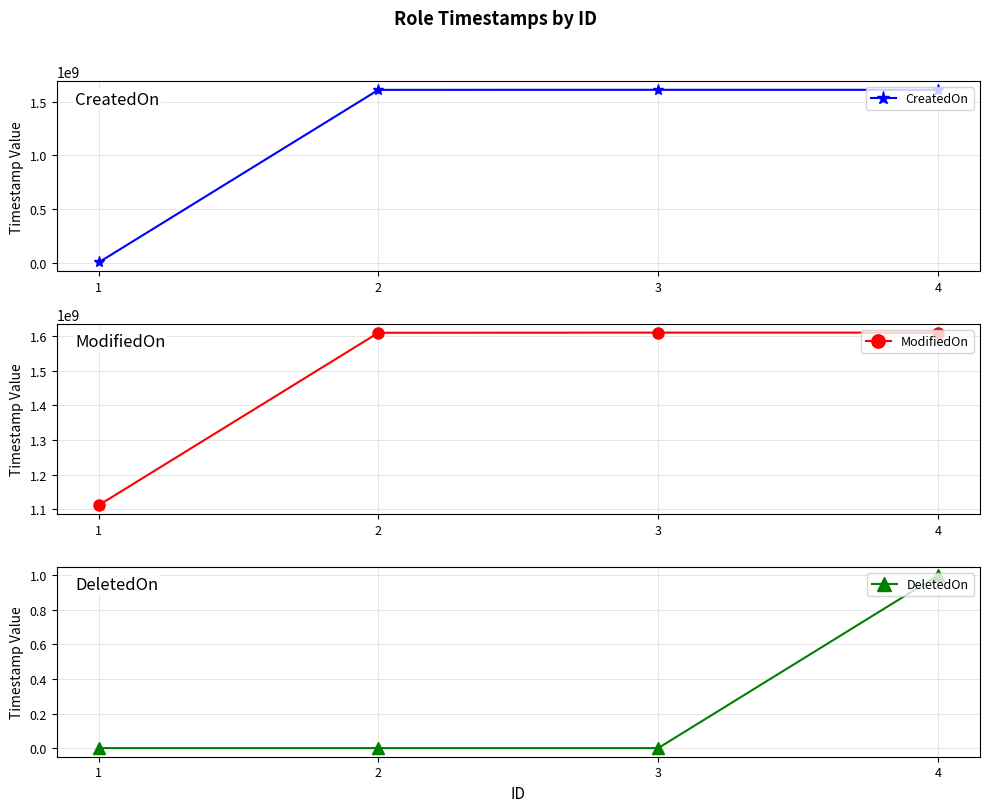

How many lines are shown in the chart?

3